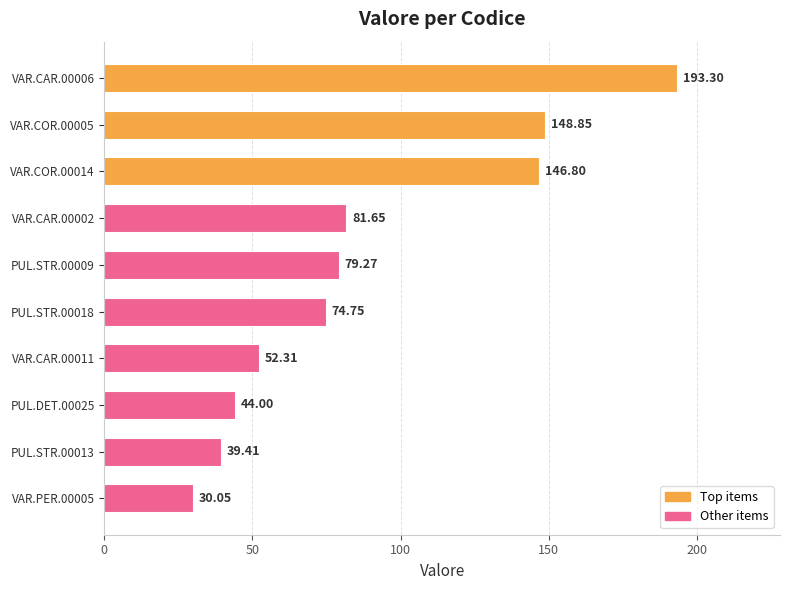

Approximately how many times larger is the value at PUL.STR.00018 compared to VAR.CAR.00011?

1.4